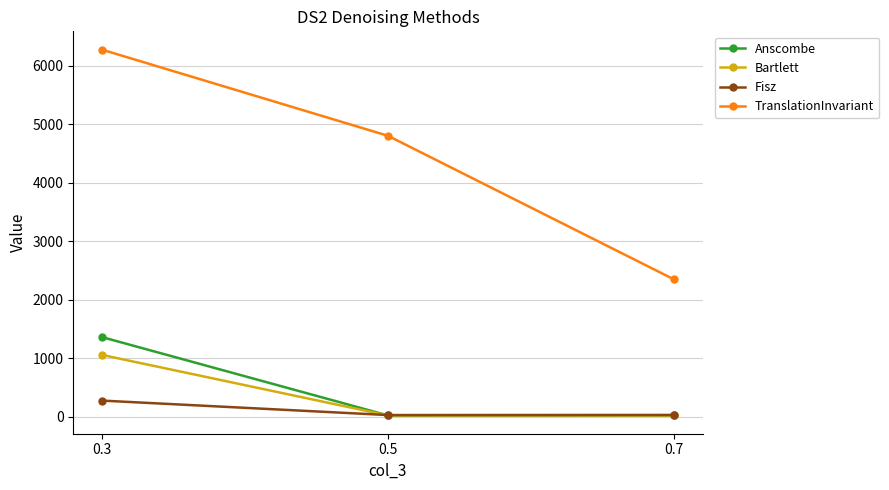

What is the value of the Bartlett point at the 1st from the left?

1059.2